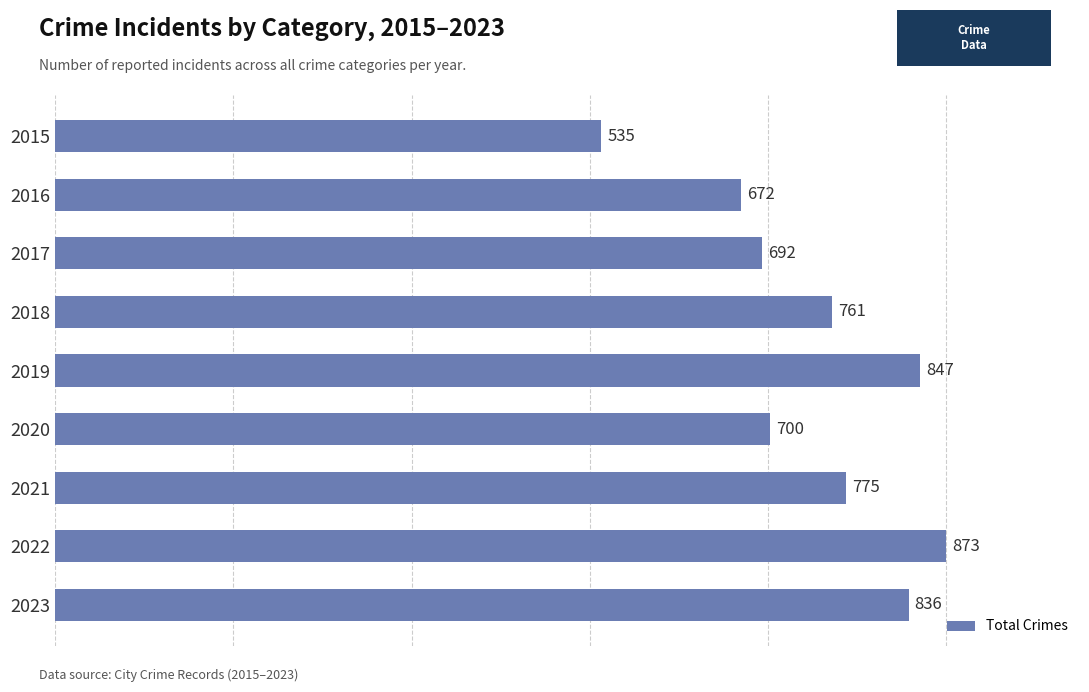

Where is the data nearest to the value 704?

2020